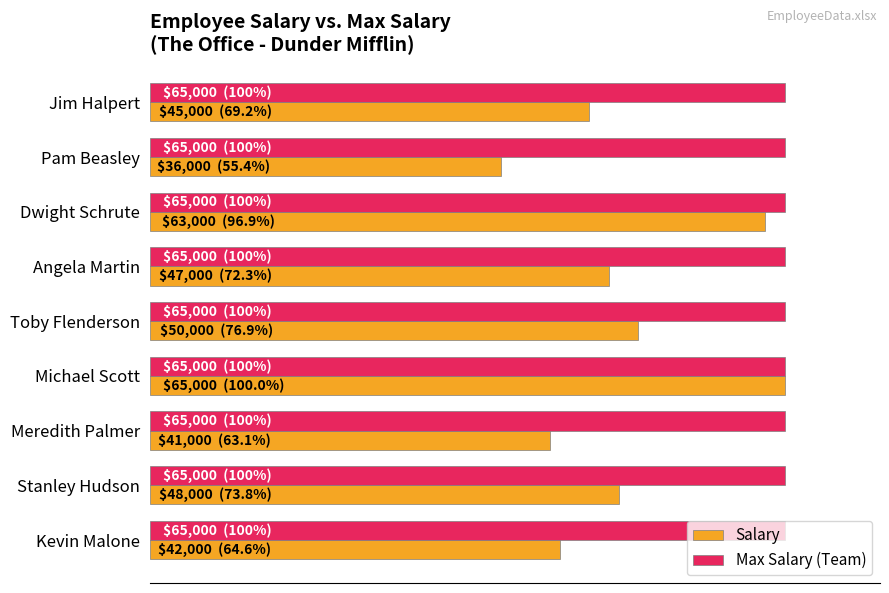

What are all the series names shown in the legend?

Salary, Max Salary (Team)